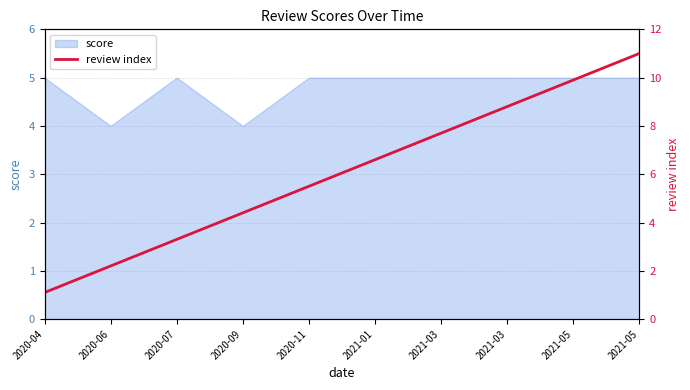

Which has a higher value, 2021-03 or 2020-04?

2021-03